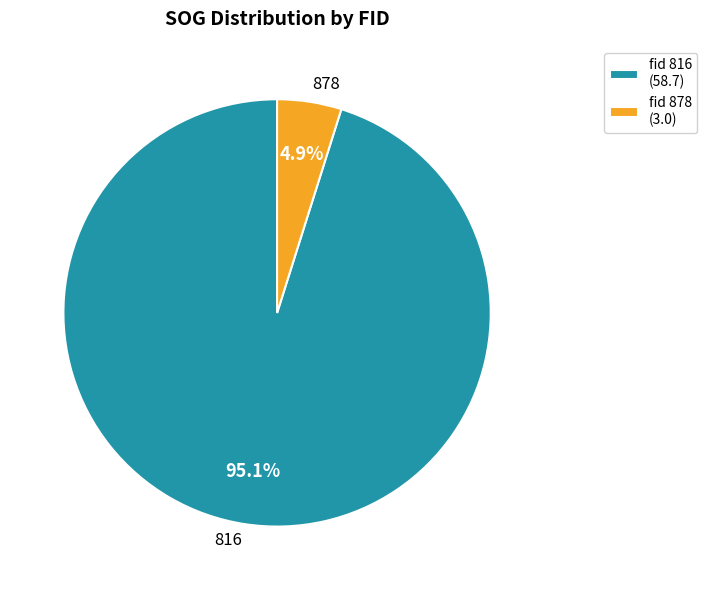

Which has a higher value, fid 816 (58.7) or fid 878 (3.0)?

fid 816 (58.7)